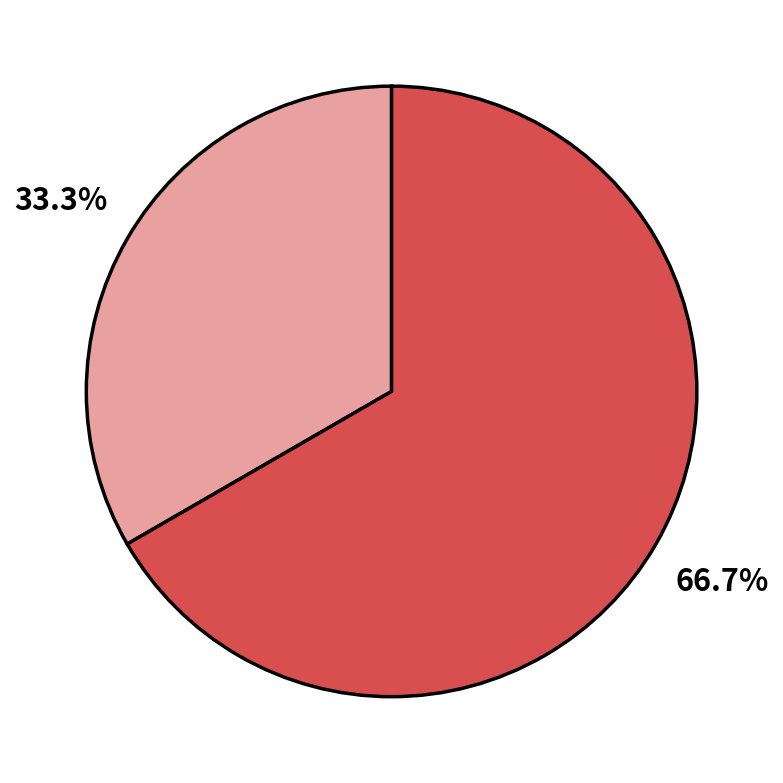

Is there a majority slice in this chart?

Yes